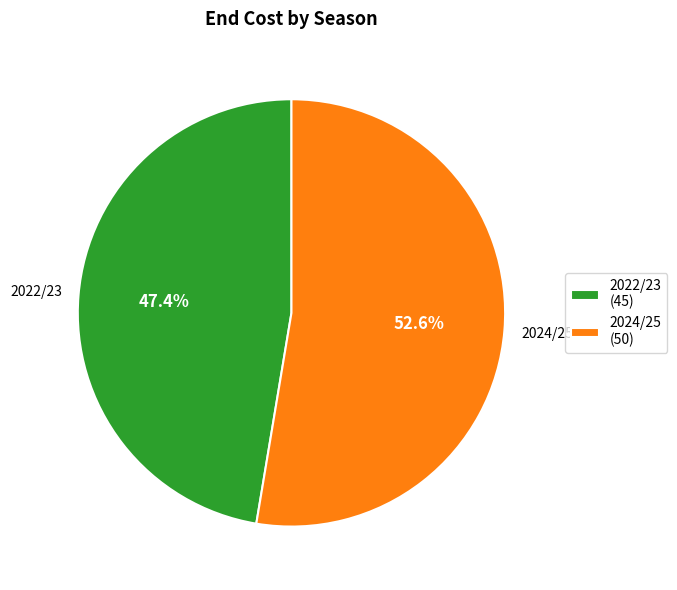

Approximately how many times larger is the value at 2024/25 compared to 2022/23?

1.1